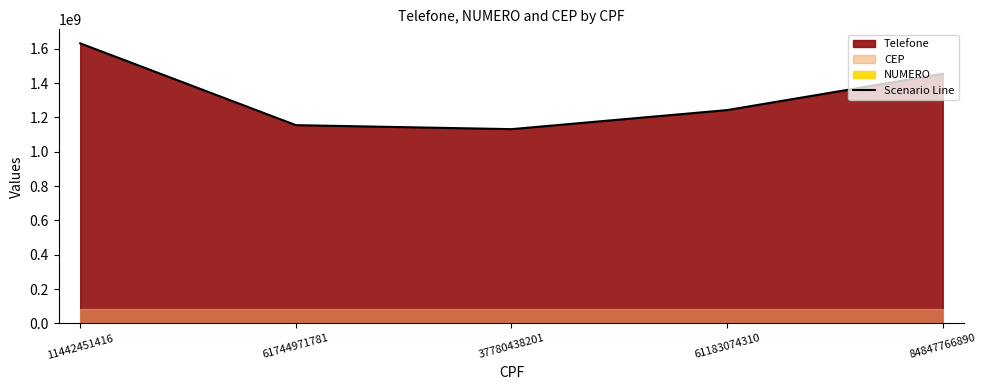

List the labels in order of value, largest first.

11442451416, 84847766890, 61183074310, 61744971781, 37780438201